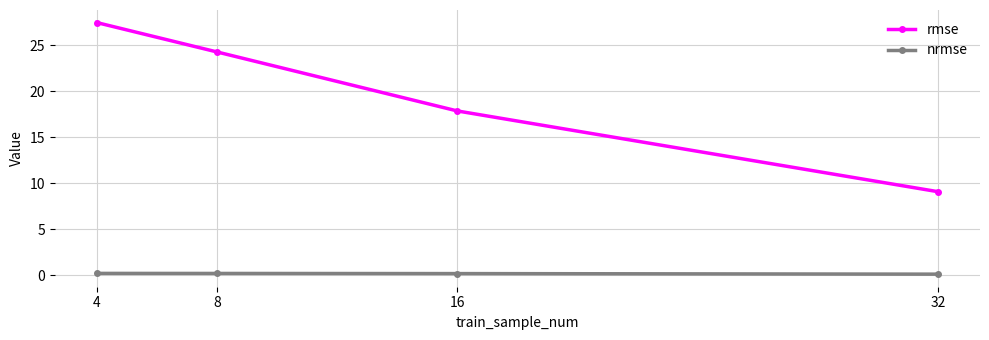

Which category has the lowest value in the rmse series?

32